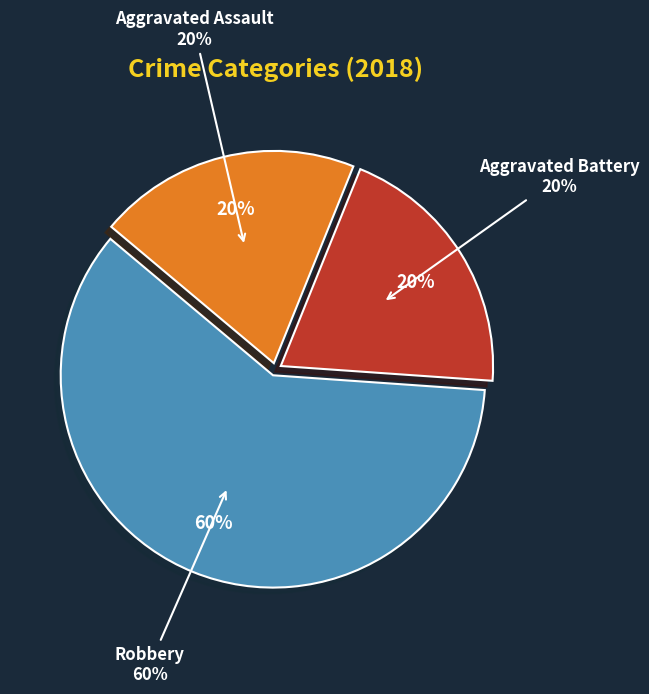

How much of the chart is everything except Robbery?

40.0%